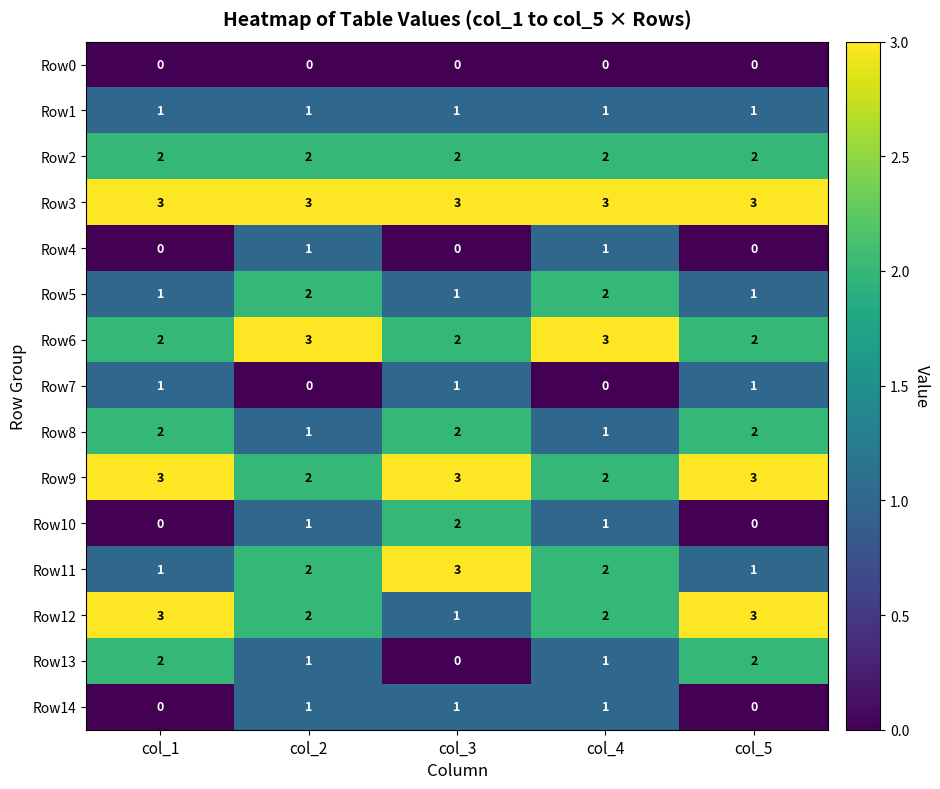

Is the value of Row7 at col_3 greater than the value of Row9 at col_3?

No